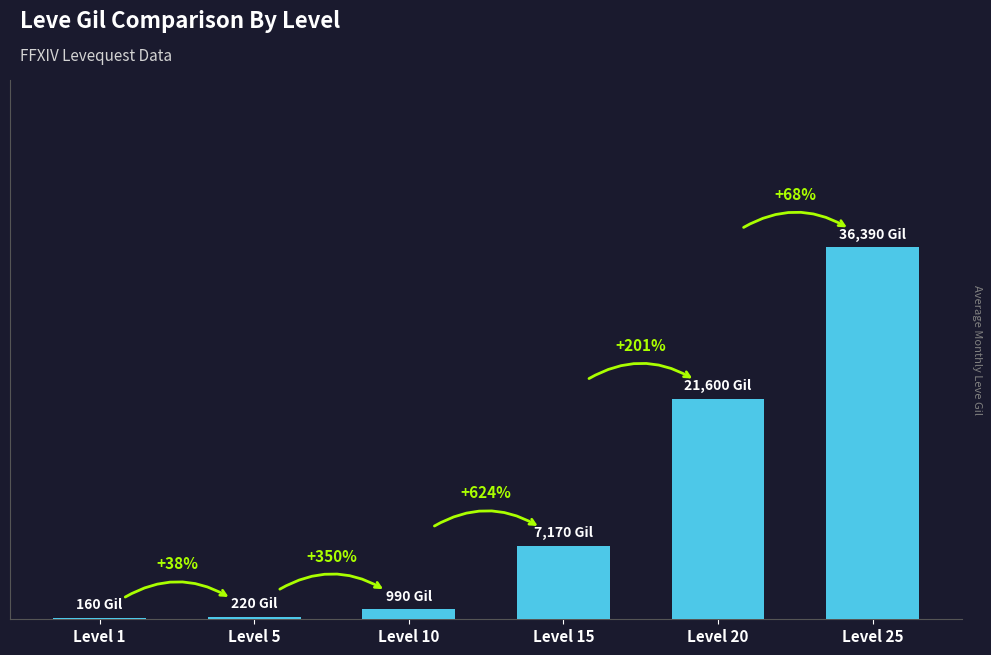

What is the value of the 3rd bar from the left?

990